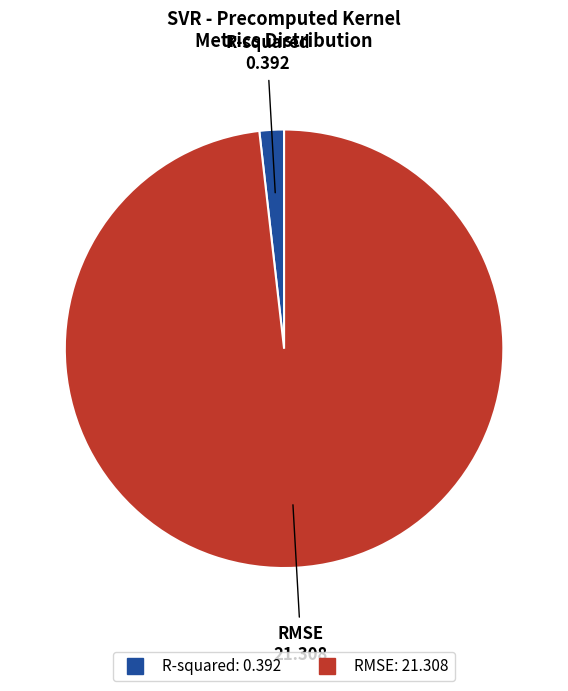

Count the number of slices in the pie.

2